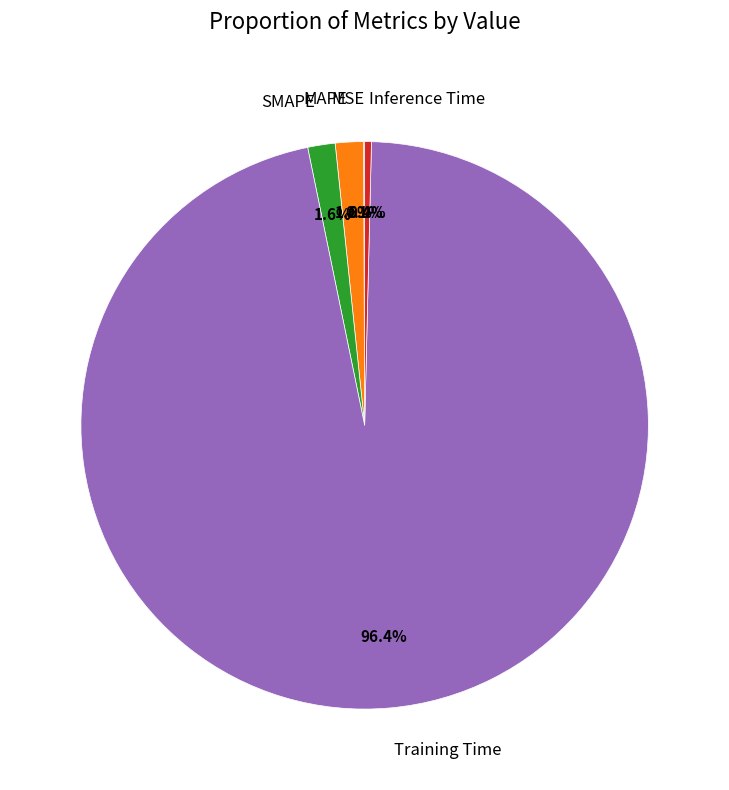

Is there any slice that represents more than half of the pie?

Yes